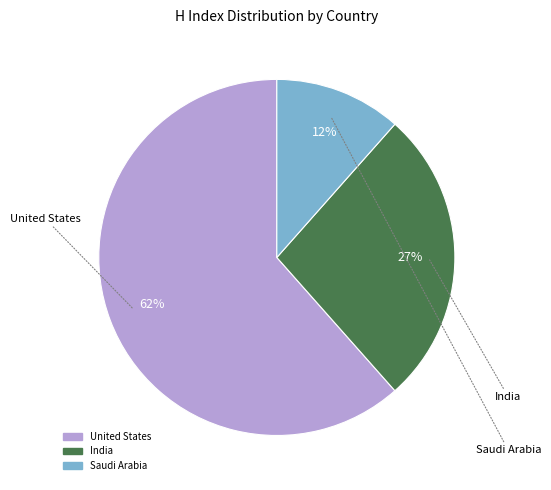

Which has a higher value, United States or Saudi Arabia?

United States